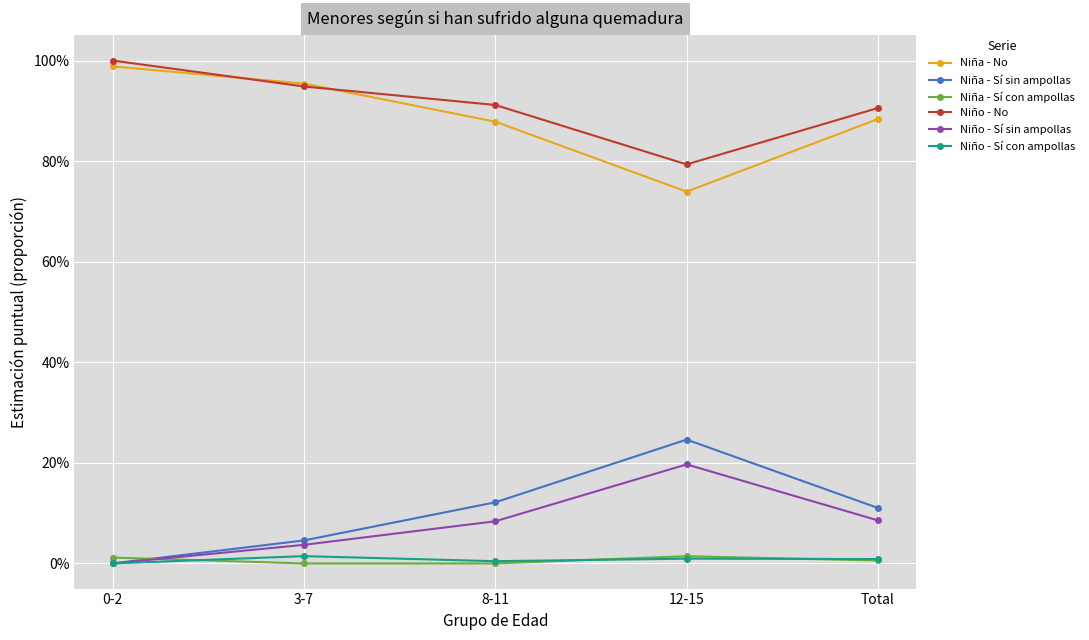

How many intersections are there between Niña - Sí con ampollas and Niña - Sí sin ampollas?

1